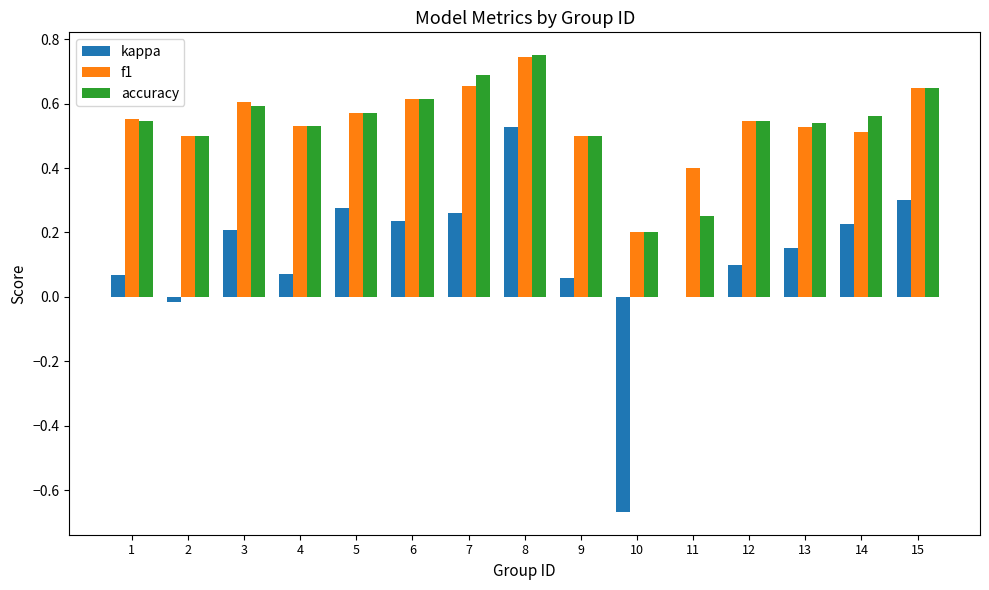

Is it true that kappa equals 0.2 at 6?

True